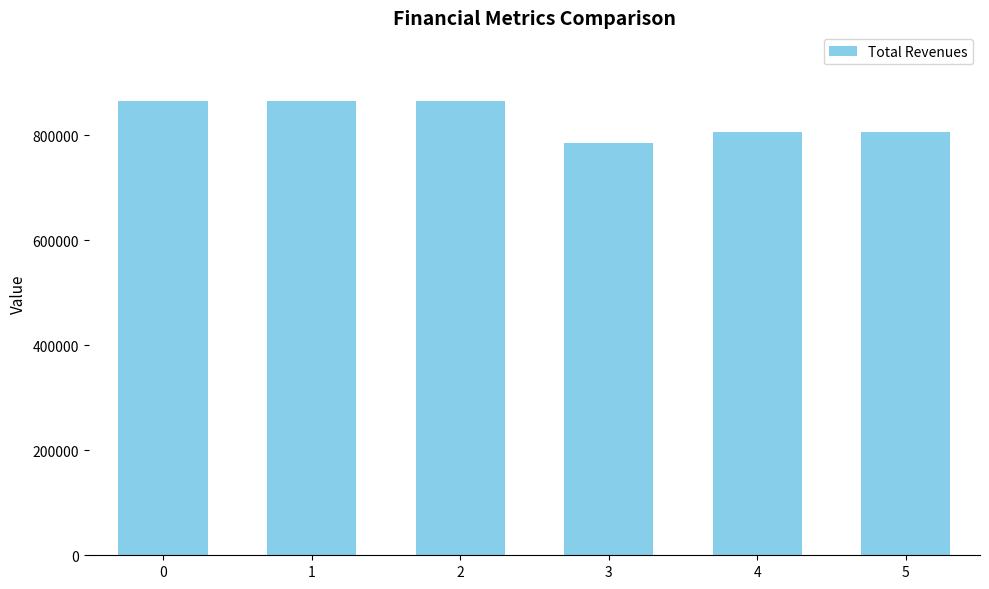

How many bars are there in total?

6